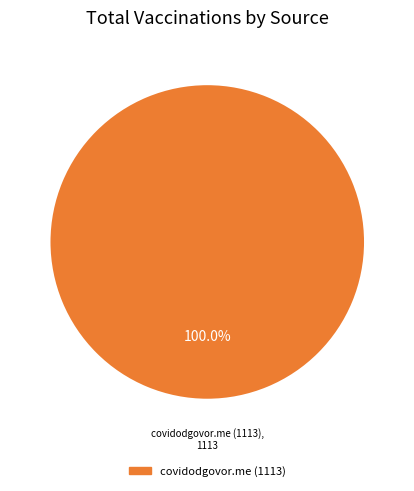

Is there any slice that represents more than half of the pie?

Yes